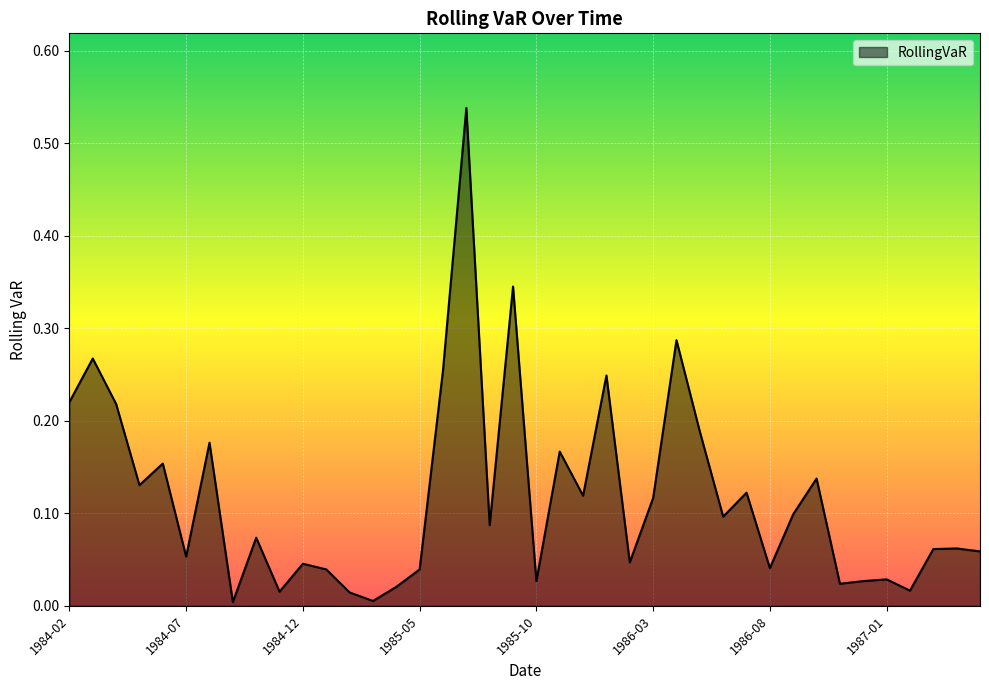

Reading left to right, extract all data points from this chart.

0.2	0.3	0.2	0.1	0.2	0.1	0.2	0.0	0.1	0.0	0.0	0.0	0.0	0.0	0.0	0.0	0.3	0.5	0.1	0.3	0.0	0.2	0.1	0.2	0.0	0.1	0.3	0.2	0.1	0.1	0.0	0.1	0.1	0.0	0.0	0.0	0.0	0.1	0.1	0.1